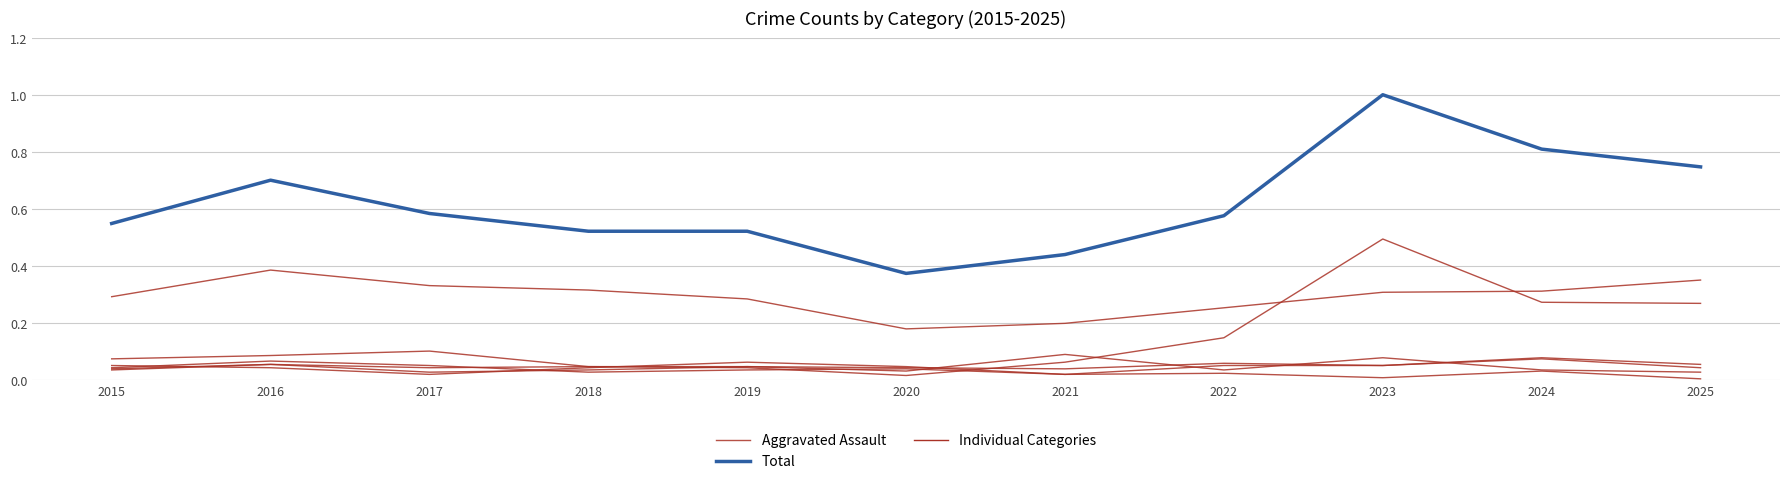

What is the spread (max minus min) of values at 2016?

0.7